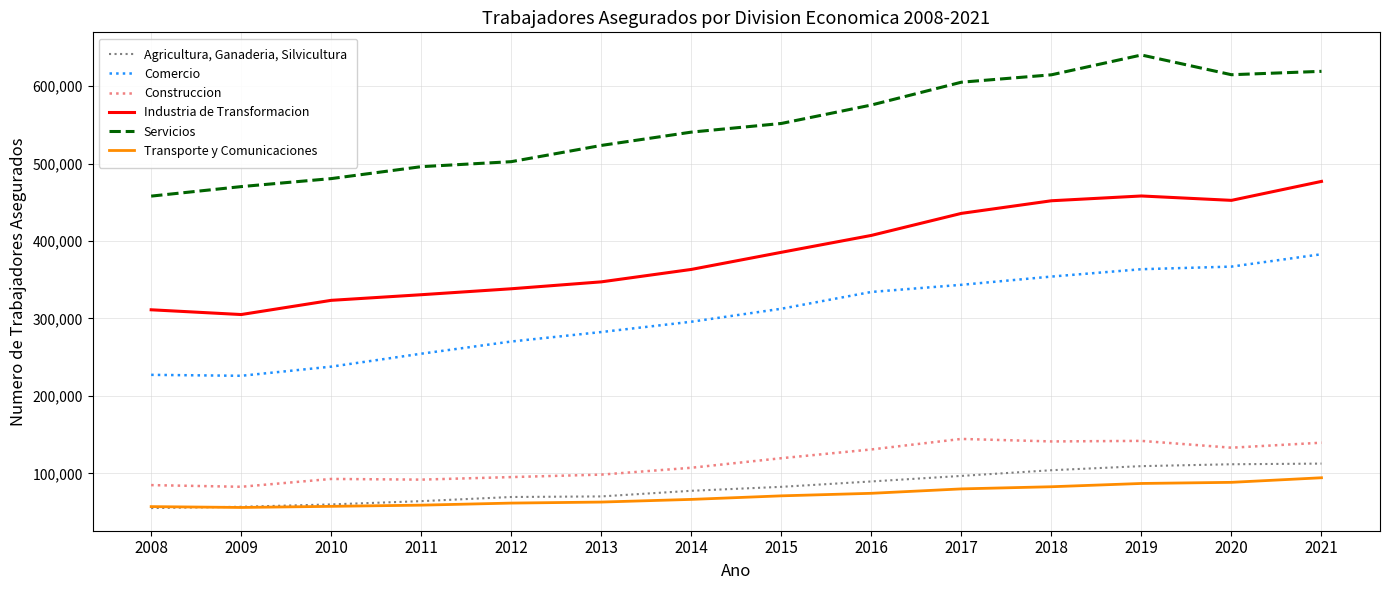

What is the difference between the maximum and minimum values in the Transporte y Comunicaciones series?

38367